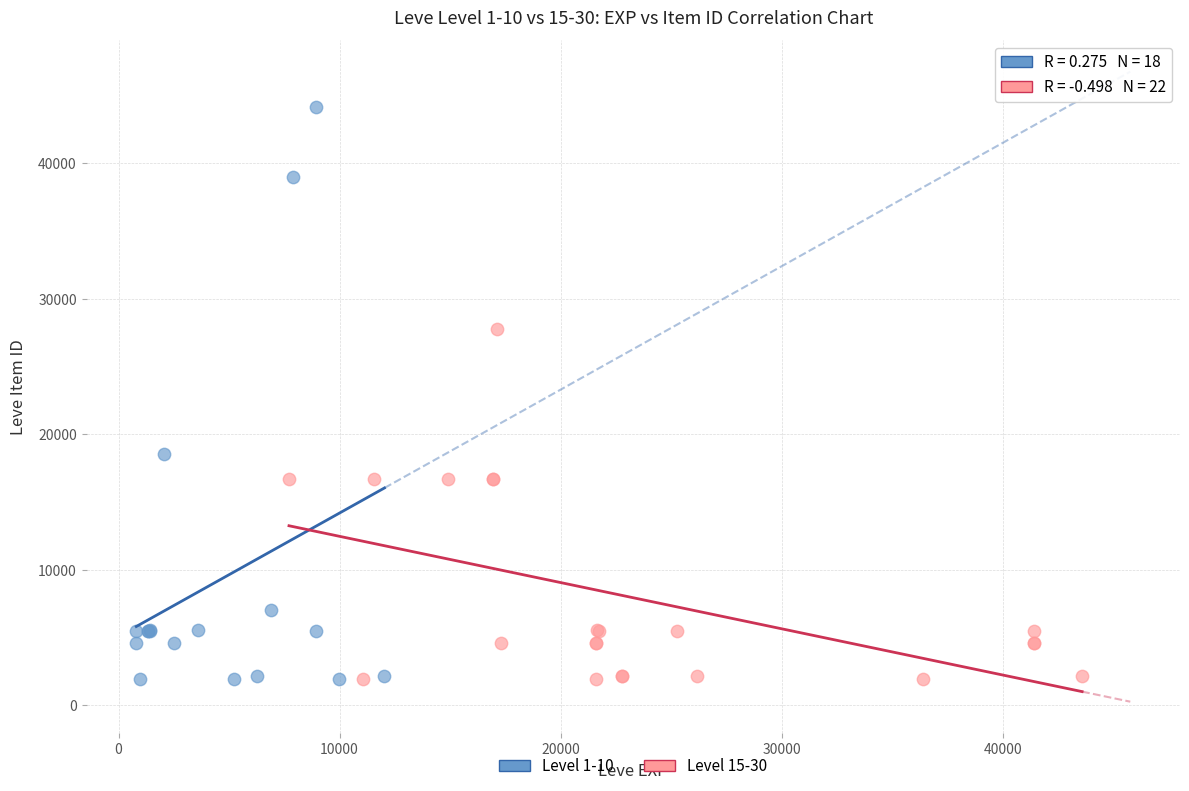

What are all the series names shown in the legend?

Level 1-10, Level 15-30